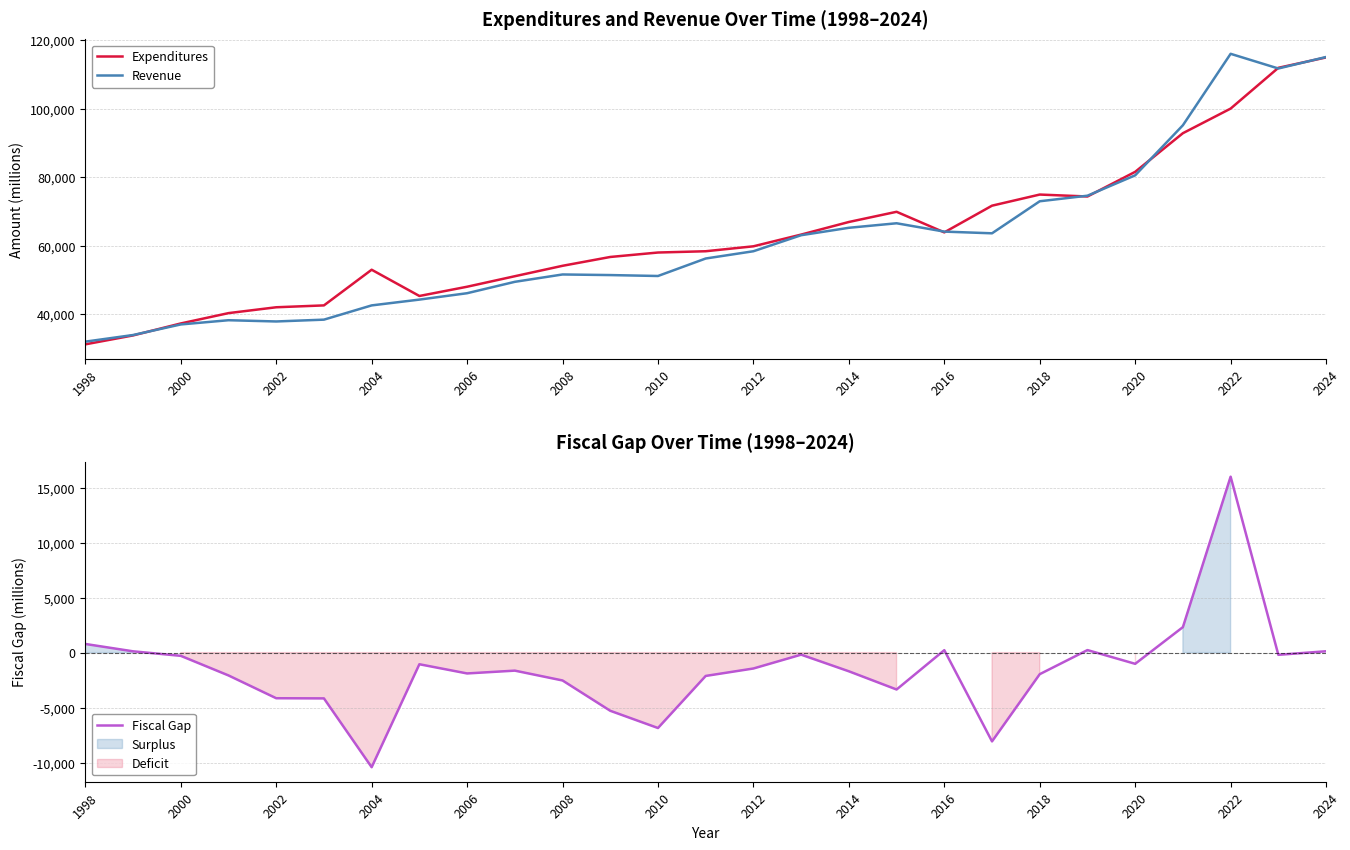

What is the sum of all Fiscal Gap values?

-40576.9